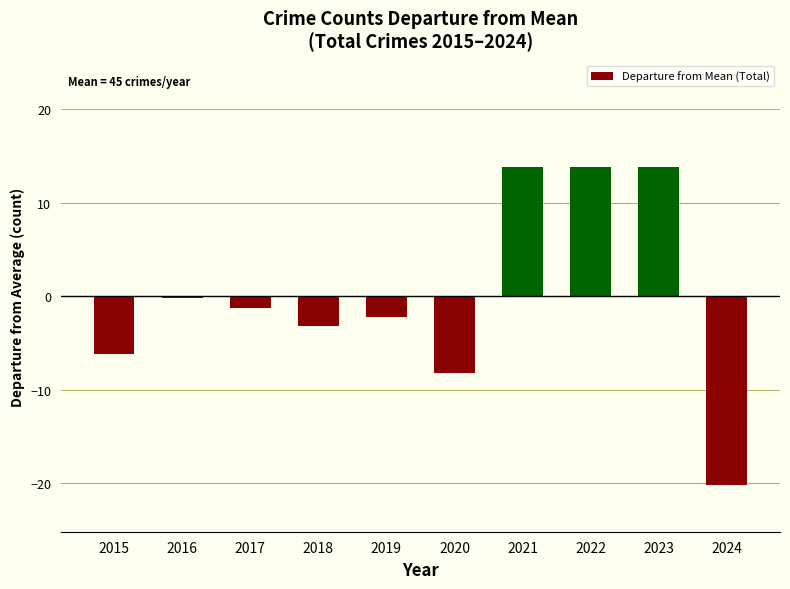

Is it true that the value at 2022 is 7.4?

False